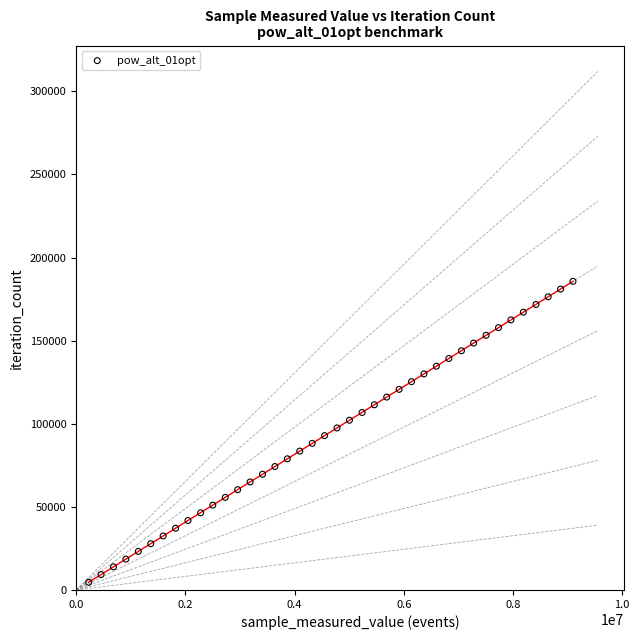

What is the range of Y values (max minus min)?

181038